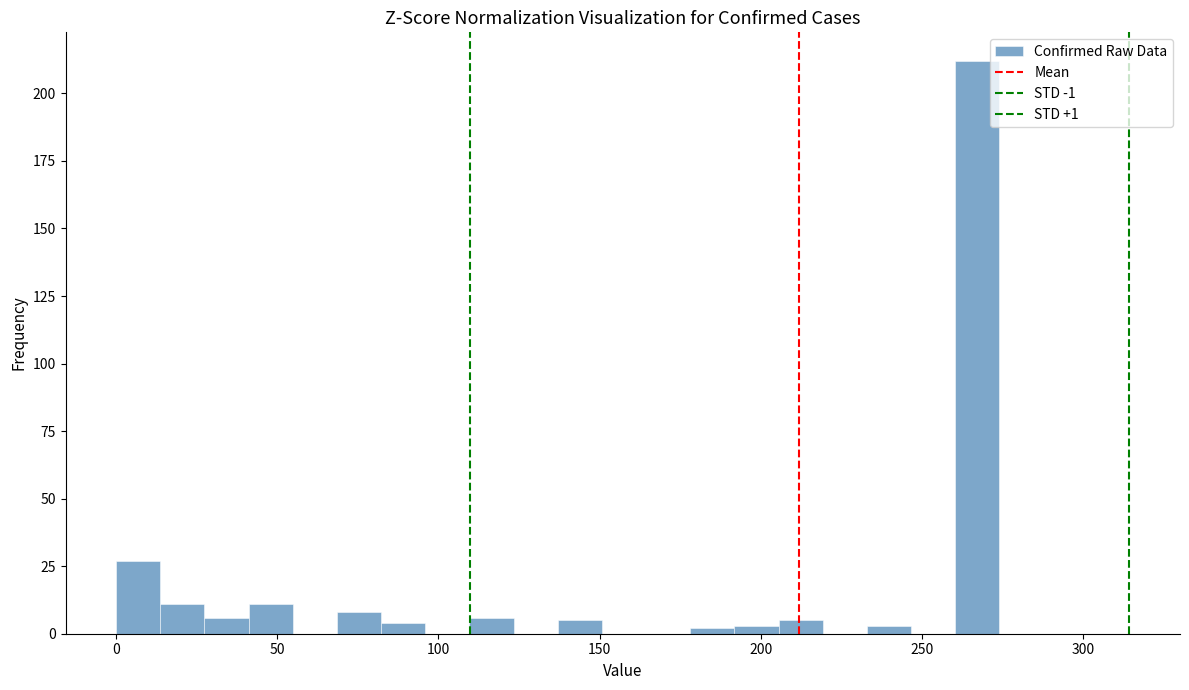

Read against the x-axis, roughly where is the centre of the tallest bar?

265